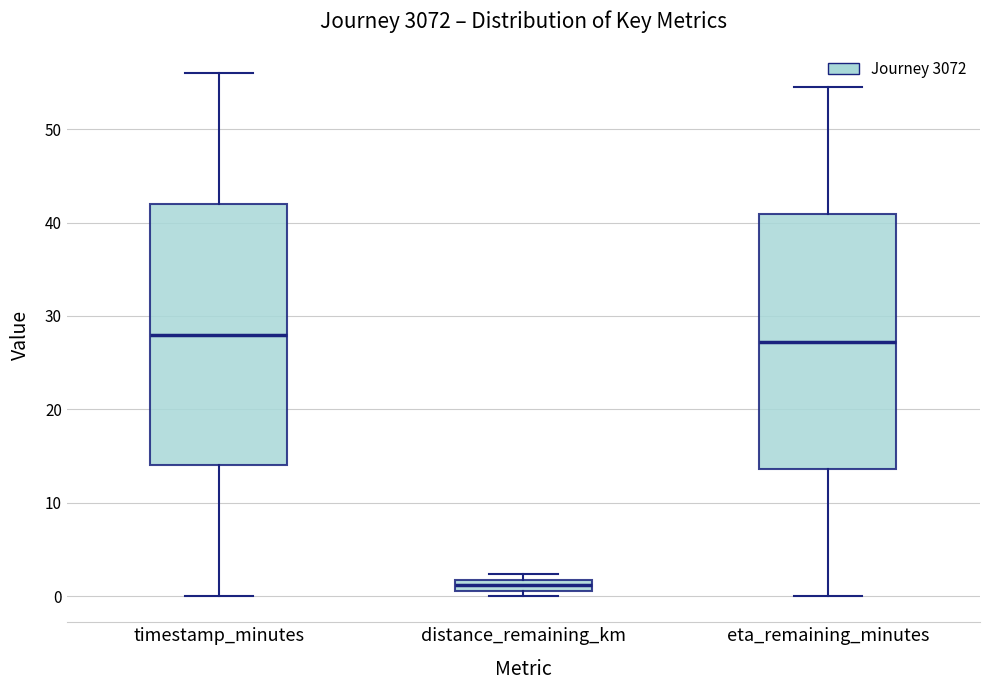

Where is the lower edge of the box for distance_remaining_km on the y-axis? The values are not printed on the chart, so give them approximately, as read against the axis.

1